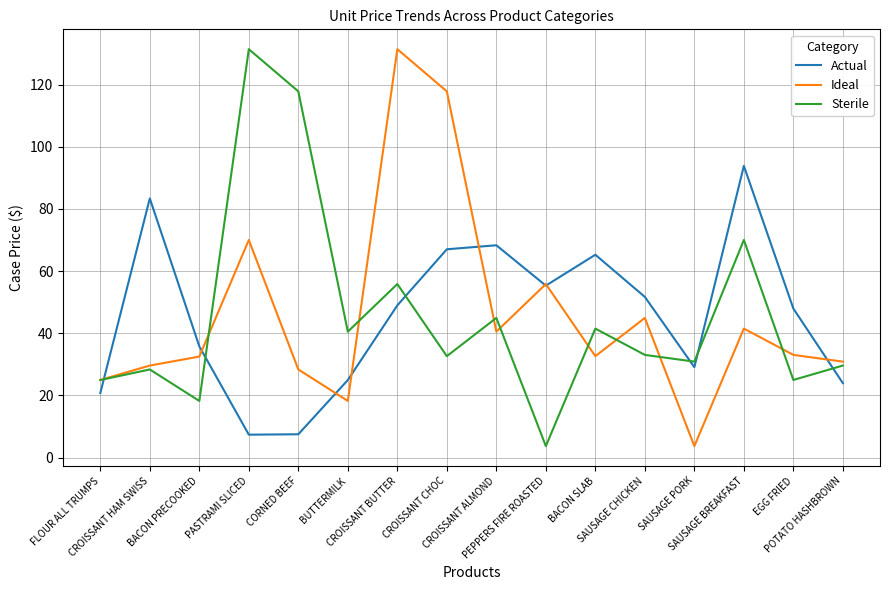

True or false: Sterile and Actual cross at least once.

True